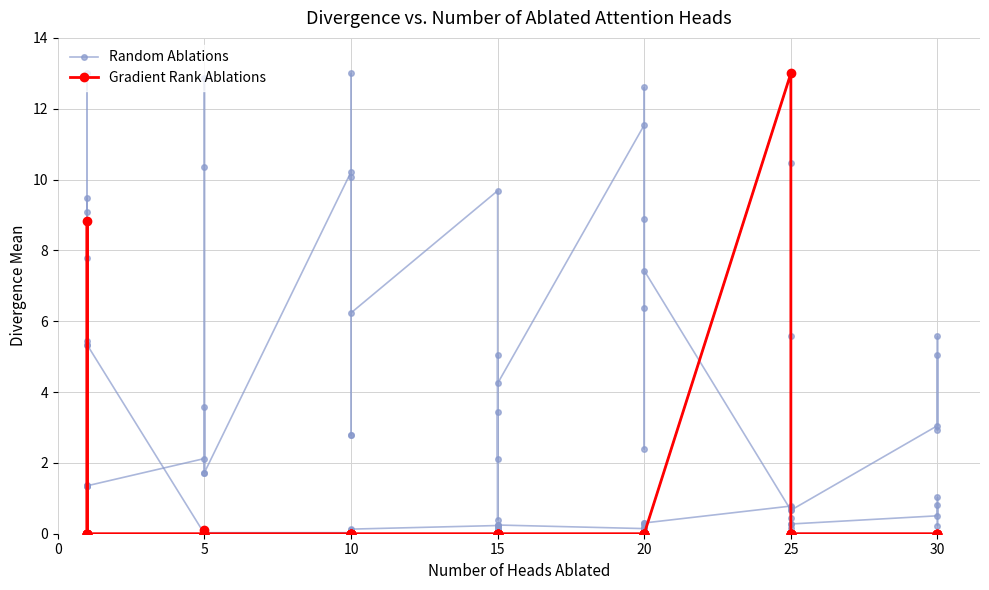

Which series has the largest total across all categories?

Random Ablations